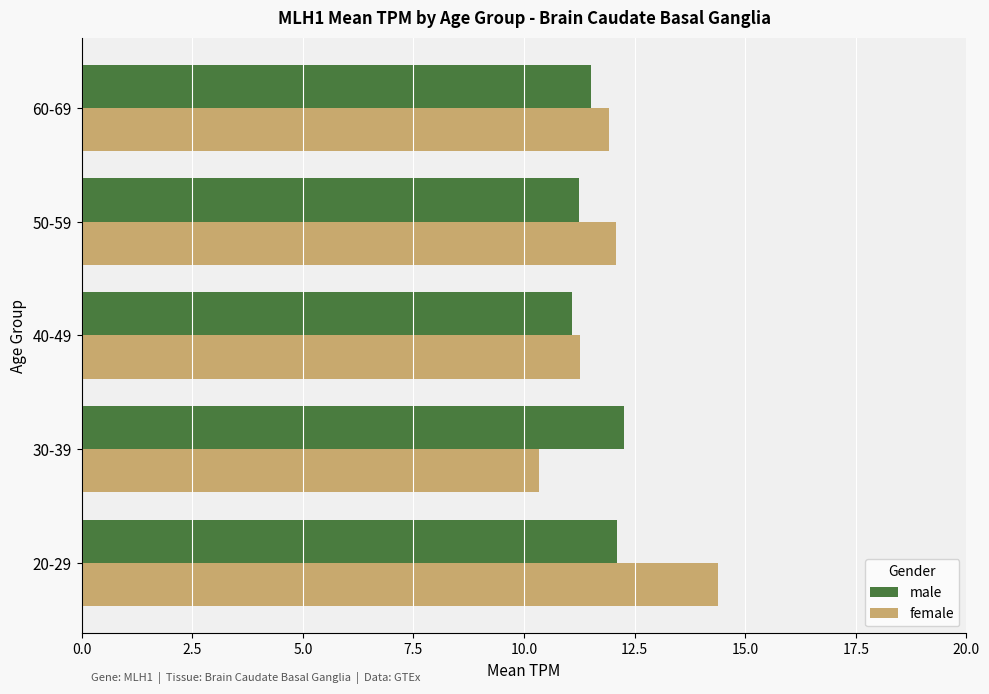

True or false: female has a value of 2.9 at 40-49.

False